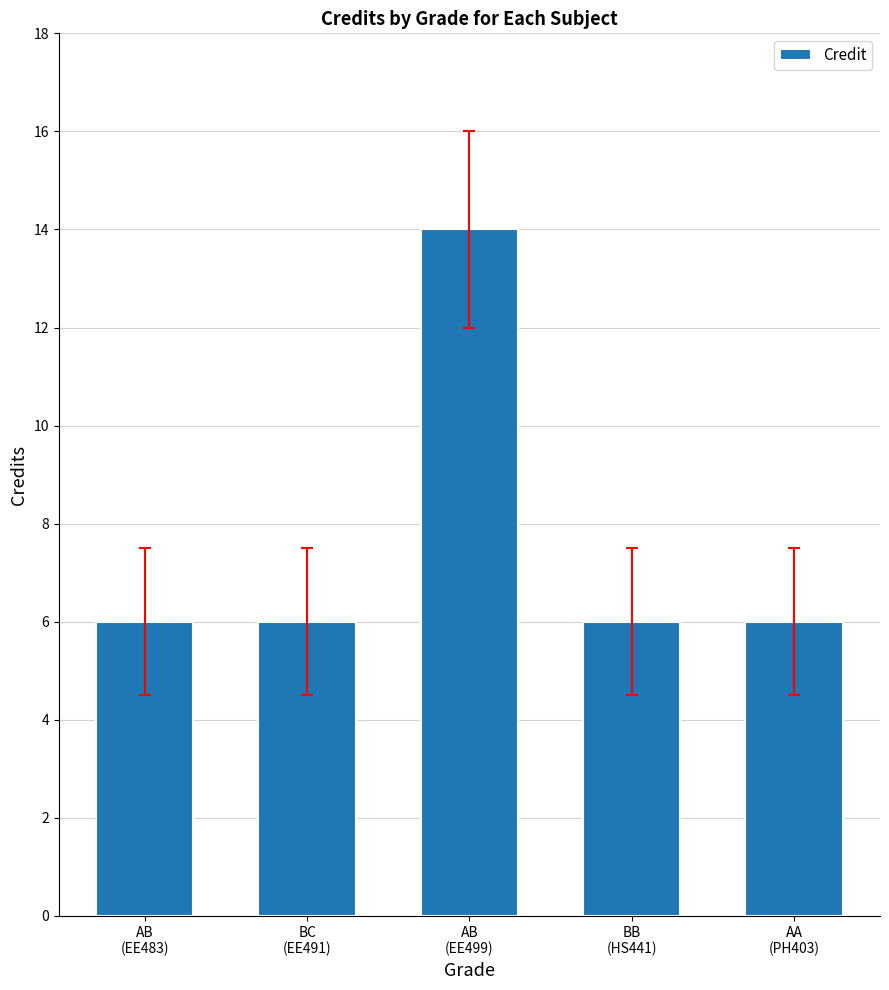

Reading right to left, extract all data points from this chart.

6	6	14	6	6